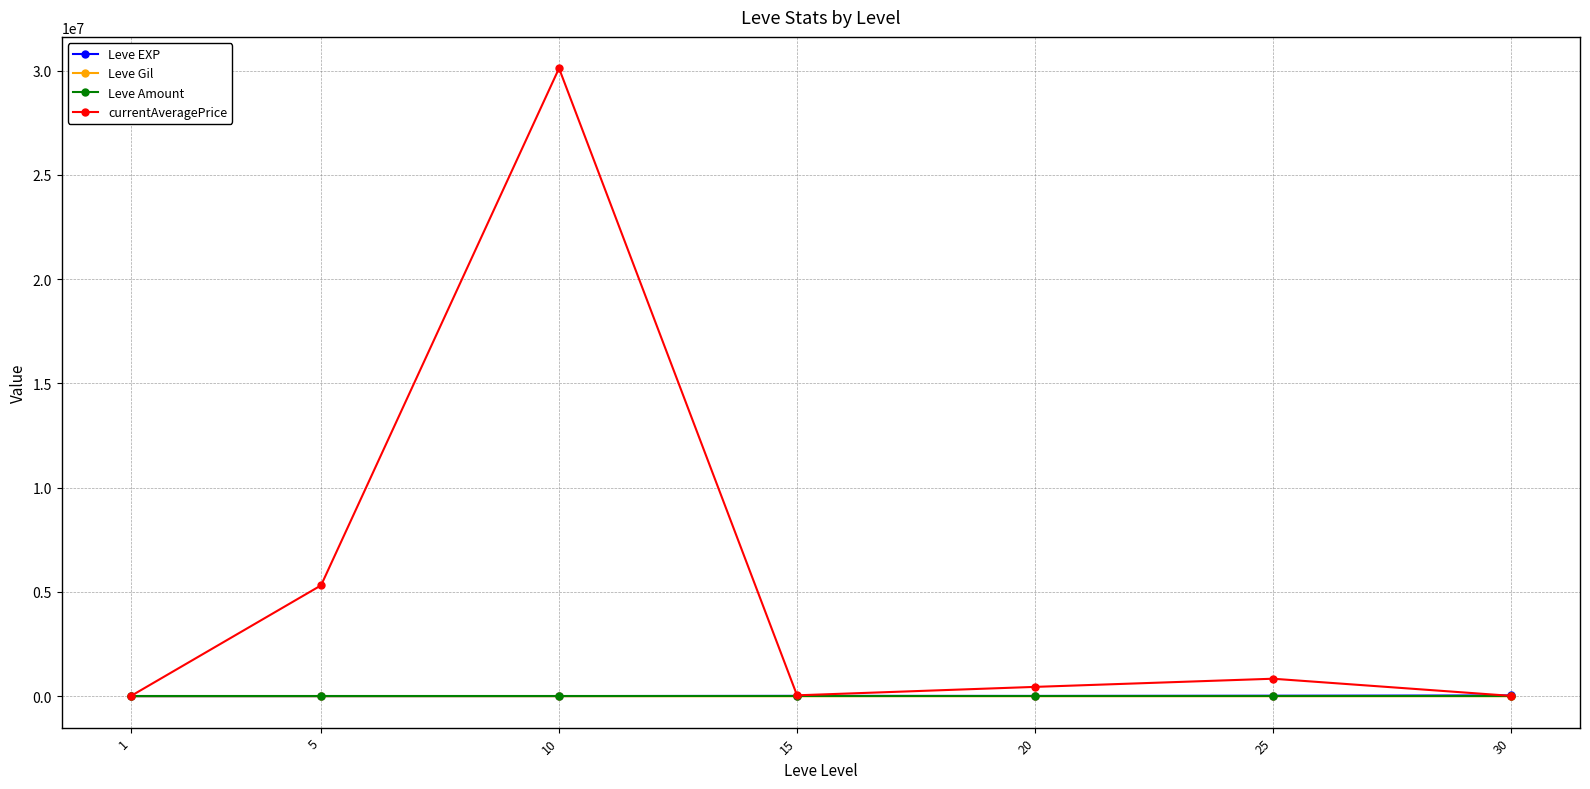

True or false: Leve Amount and Leve Gil cross at least once.

False